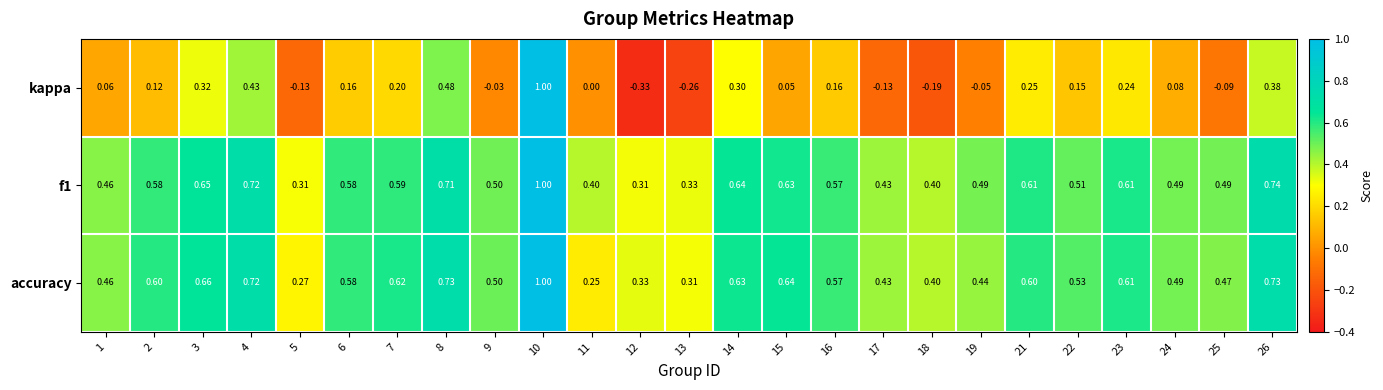

Which series changed the most between 15 and 17?

accuracy